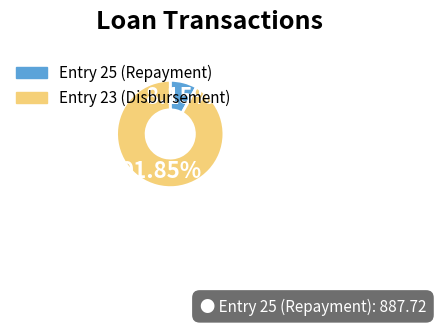

Is there any slice that represents more than half of the pie?

Yes